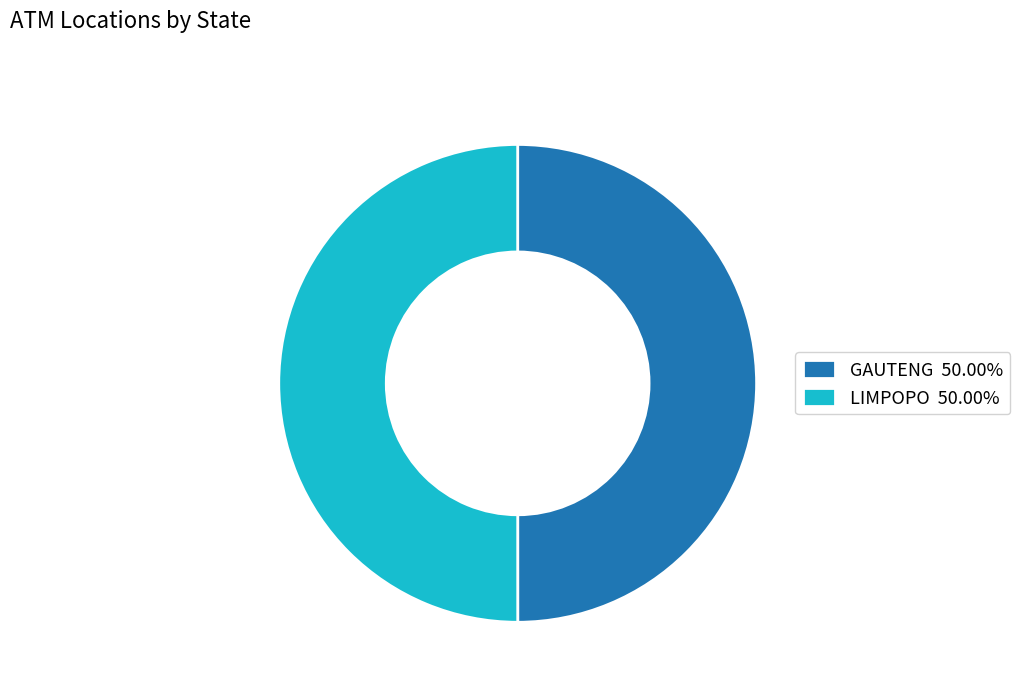

Is the sum of LIMPOPO 50.00% and GAUTENG 50.00% greater than half?

Yes